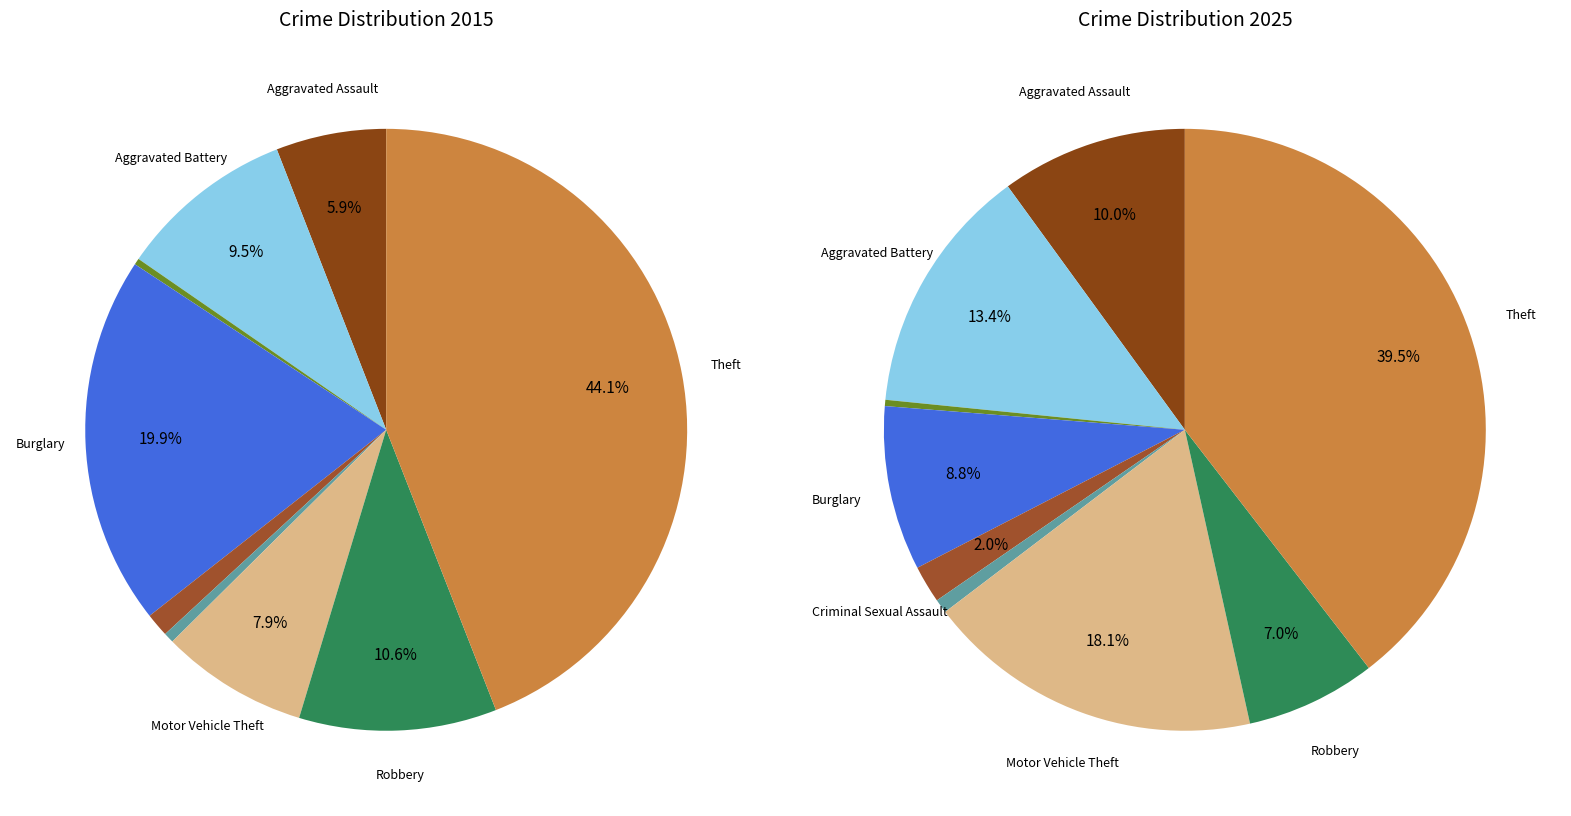

Rank the series by their average value, from highest to lowest.

values_2025, values_2015